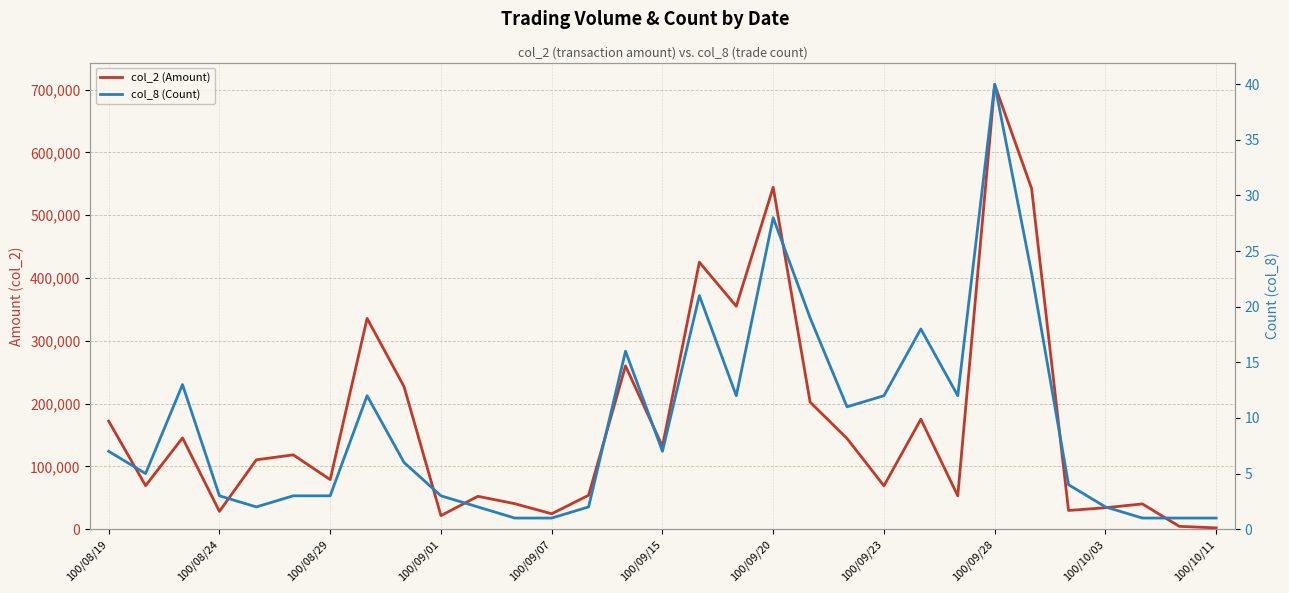

Reading left to right, what are all the values shown in this chart?

col_2 (Amount): 172020	69300	145350	28350	110430	118360	78900	335640	227070	21600	52320	40590	24500	54000	260000	131900	425140	354900	544460	202260	144420	69060	175030	53140	707680	542330	29780	34120	40200	4500	2060
col_8 (Count): 7	5	13	3	2	3	3	12	6	3	2	1	1	2	16	7	21	12	28	19	11	12	18	12	40	23	4	2	1	1	1